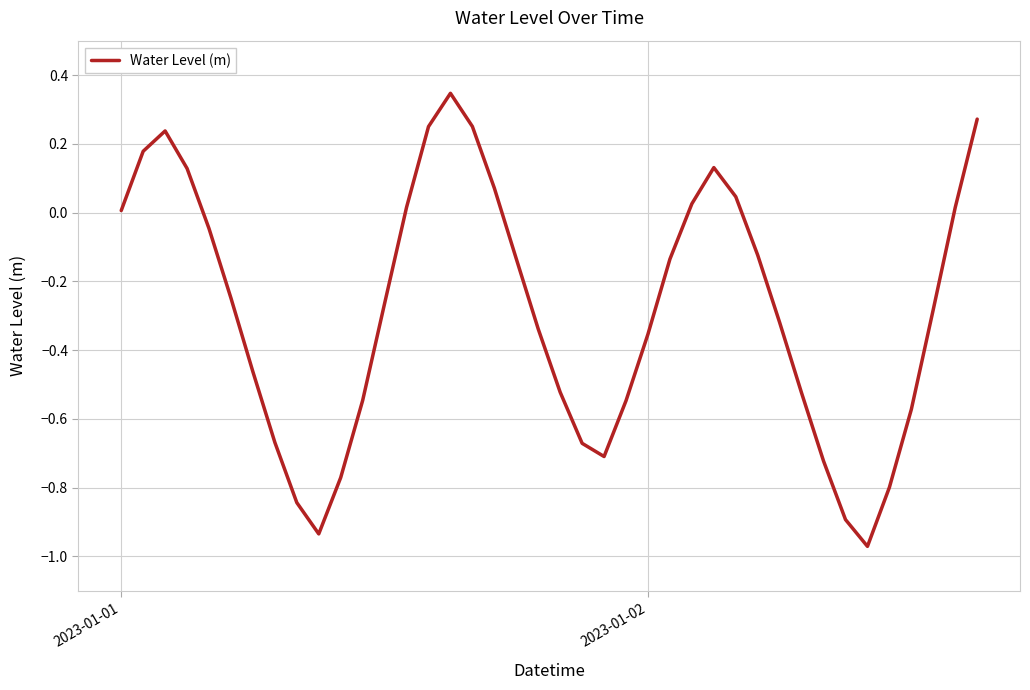

What is the difference between the maximum and minimum values?

1.3